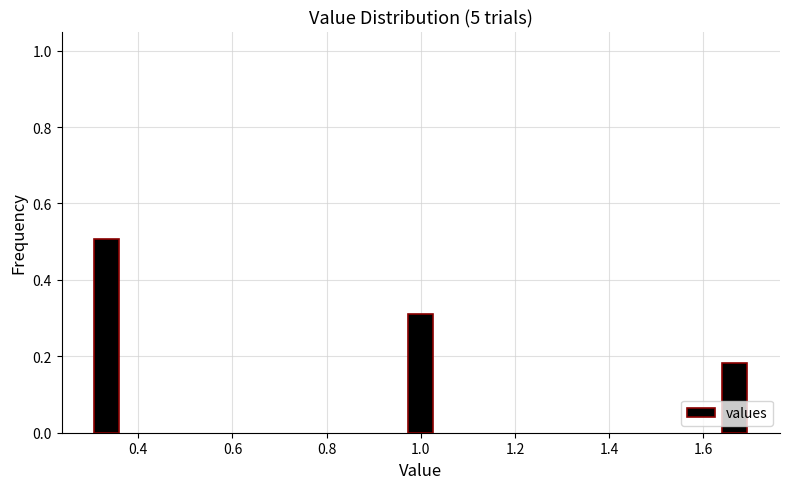

What value does the data have at 0.4?

0.5